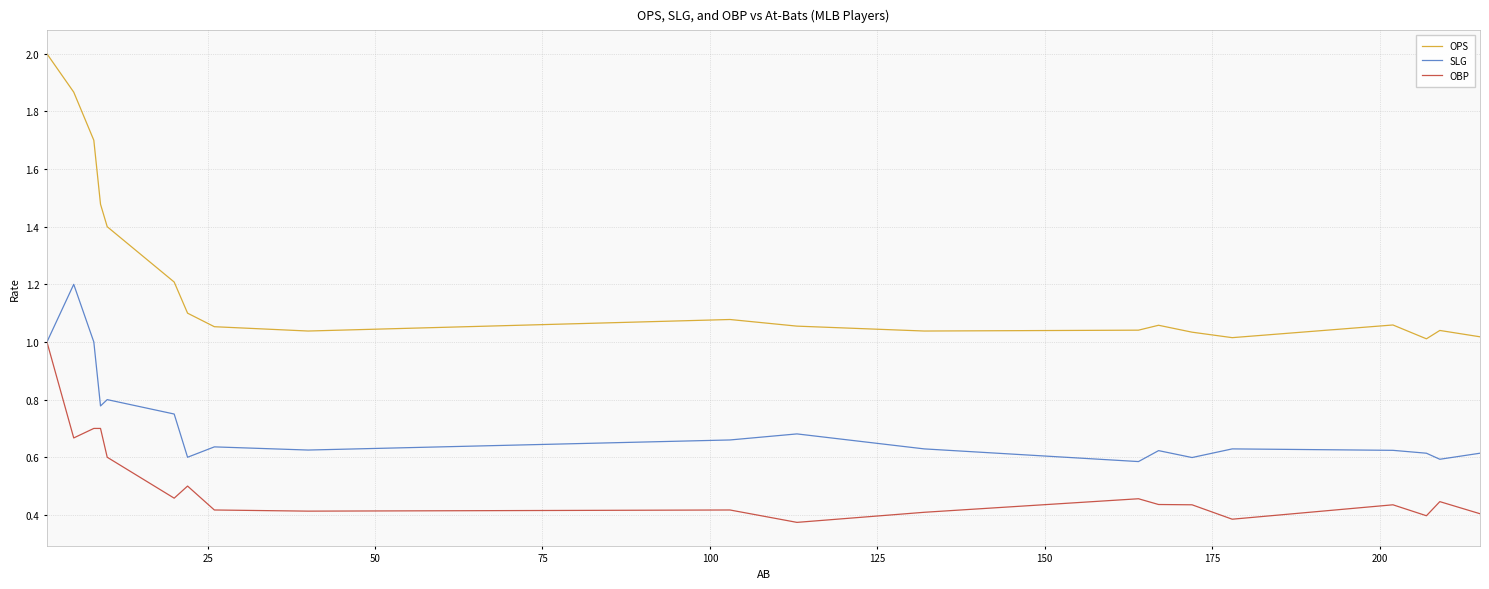

How many interior local peaks does the OPS series have?

4